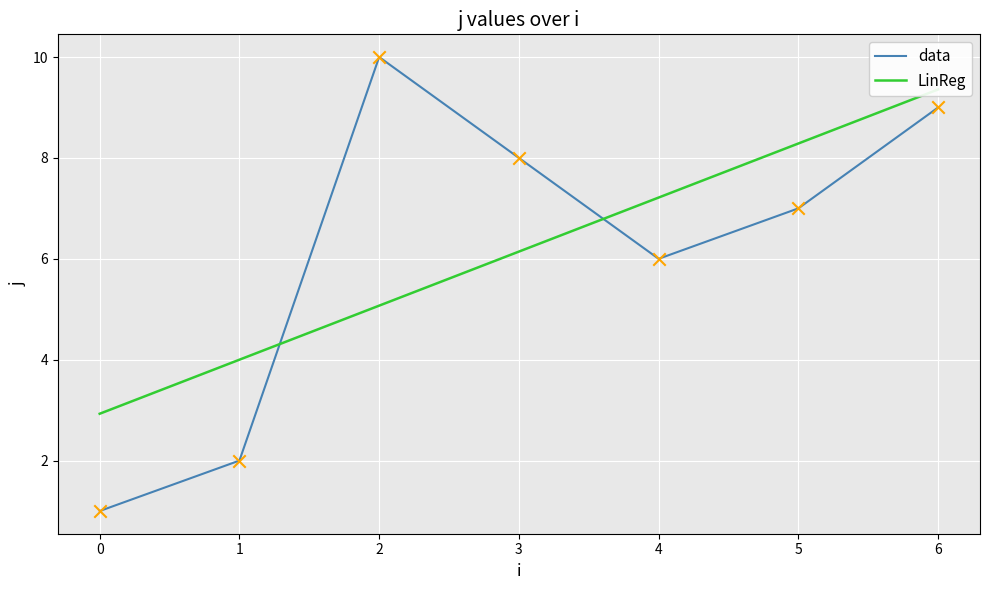

True or false: data has a value of 9 at 6.

True